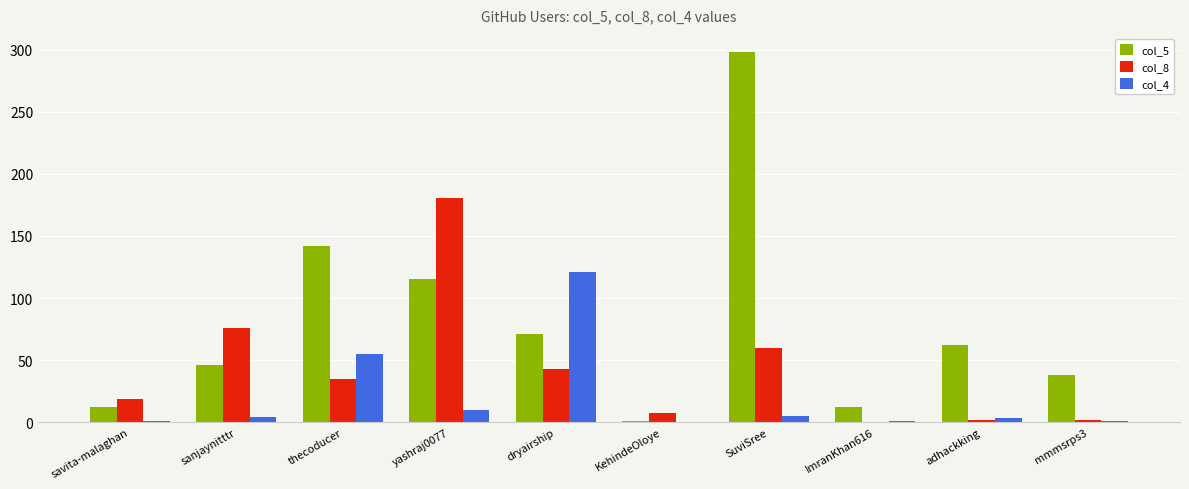

What is the approximate value of col_8 at sanjaynitttr, to the nearest 50?

100